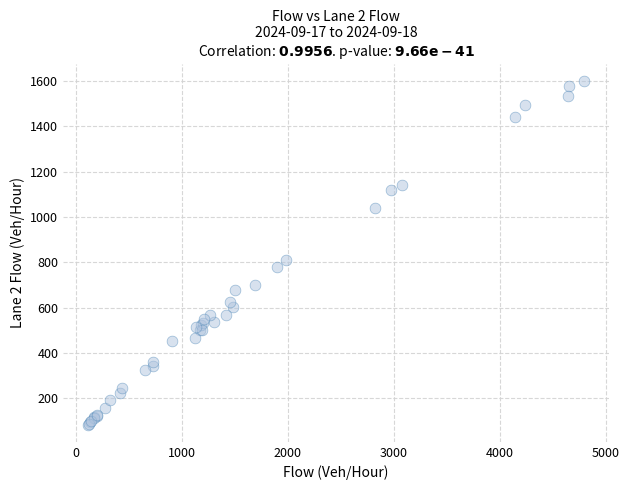

What Y value in the scatter plot is closest to 841?

810